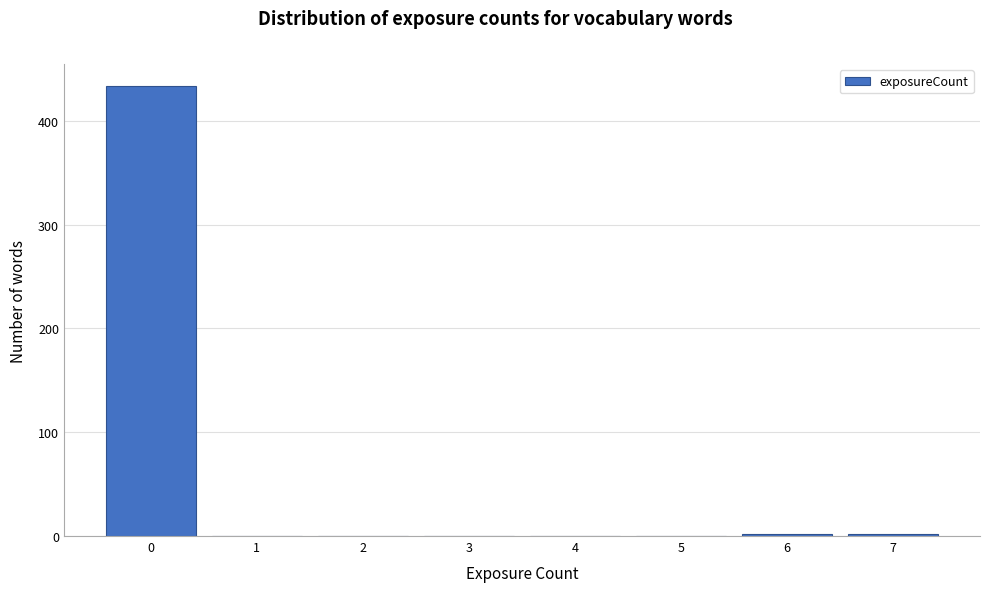

Reading left to right, what are all the values shown in this chart?

0=433	1=0	2=0	3=0	4=0	5=0	6=2	7=2